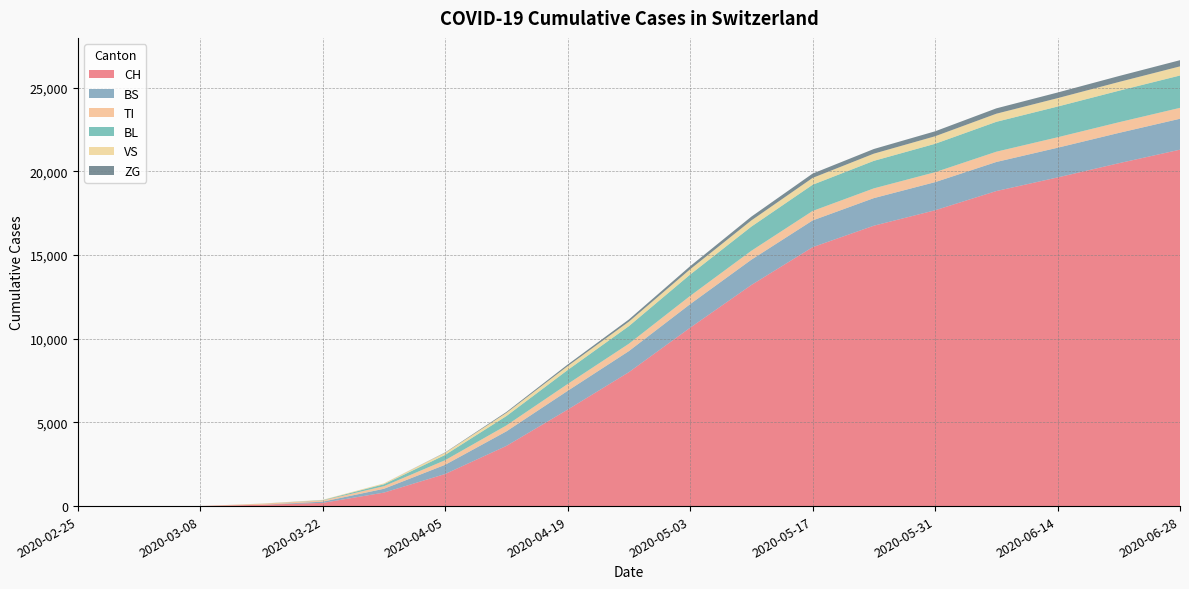

Reading left to right, extract all data points from this chart.

CH: 2020-02-25=0	2020-03-01=0	2020-03-08=3	2020-03-15=79	2020-03-22=192	2020-03-29=806	2020-04-05=1918	2020-04-12=3597	2020-04-19=5765	2020-04-26=8004	2020-05-03=10659	2020-05-10=13213	2020-05-17=15472	2020-05-24=16756	2020-05-31=17678	2020-06-07=18827	2020-06-14=19640	2020-06-21=20490	2020-06-28=21300
BS: 2020-02-25=0	2020-03-01=0	2020-03-08=0	2020-03-15=0	2020-03-22=73	2020-03-29=228	2020-04-05=550	2020-04-12=870	2020-04-19=1122	2020-04-26=1259	2020-05-03=1409	2020-05-10=1511	2020-05-17=1598	2020-05-24=1649	2020-05-31=1681	2020-06-07=1737	2020-06-14=1775	2020-06-21=1810	2020-06-28=1848
TI: 2020-02-25=0	2020-03-01=0	2020-03-08=0	2020-03-15=61	2020-03-22=70	2020-03-29=155	2020-04-05=276	2020-04-12=355	2020-04-19=410	2020-04-26=440	2020-05-03=492	2020-05-10=534	2020-05-17=566	2020-05-24=582	2020-05-31=594	2020-06-07=614	2020-06-14=625	2020-06-21=637	2020-06-28=651
BL: 2020-02-25=0	2020-03-01=0	2020-03-08=0	2020-03-15=5	2020-03-22=21	2020-03-29=115	2020-04-05=315	2020-04-12=559	2020-04-19=834	2020-04-26=1052	2020-05-03=1276	2020-05-10=1444	2020-05-17=1566	2020-05-24=1645	2020-05-31=1697	2020-06-07=1786	2020-06-14=1836	2020-06-21=1883	2020-06-28=1934
VS: 2020-02-25=0	2020-03-01=0	2020-03-08=0	2020-03-15=6	2020-03-22=19	2020-03-29=54	2020-04-05=128	2020-04-12=190	2020-04-19=234	2020-04-26=267	2020-05-03=316	2020-05-10=370	2020-05-17=410	2020-05-24=430	2020-05-31=451	2020-06-07=484	2020-06-14=502	2020-06-21=523	2020-06-28=545
ZG: 2020-02-25=0	2020-03-01=0	2020-03-08=0	2020-03-15=0	2020-03-22=0	2020-03-29=0	2020-04-05=21	2020-04-12=55	2020-04-19=94	2020-04-26=131	2020-05-03=183	2020-05-10=226	2020-05-17=258	2020-05-24=278	2020-05-31=296	2020-06-07=321	2020-06-14=337	2020-06-21=355	2020-06-28=370